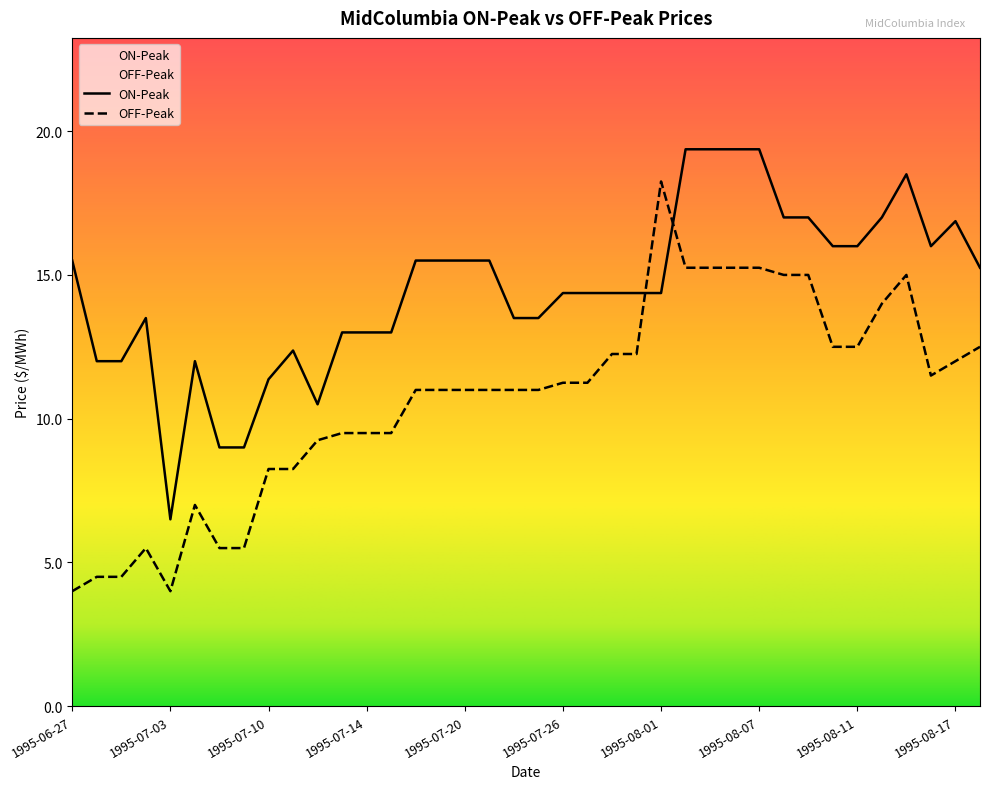

What are all the series names shown in the legend?

ON-Peak, OFF-Peak